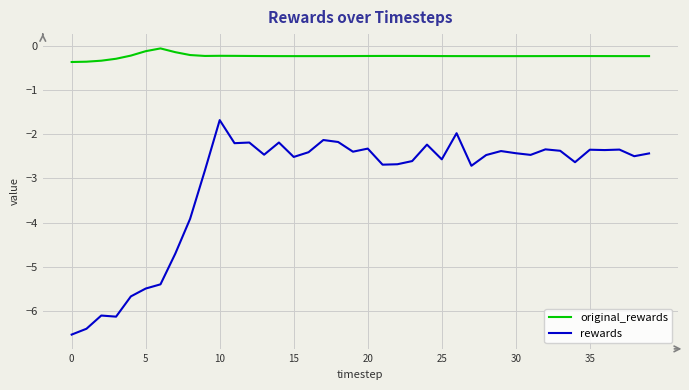

Which series has the largest total across all categories?

original_rewards